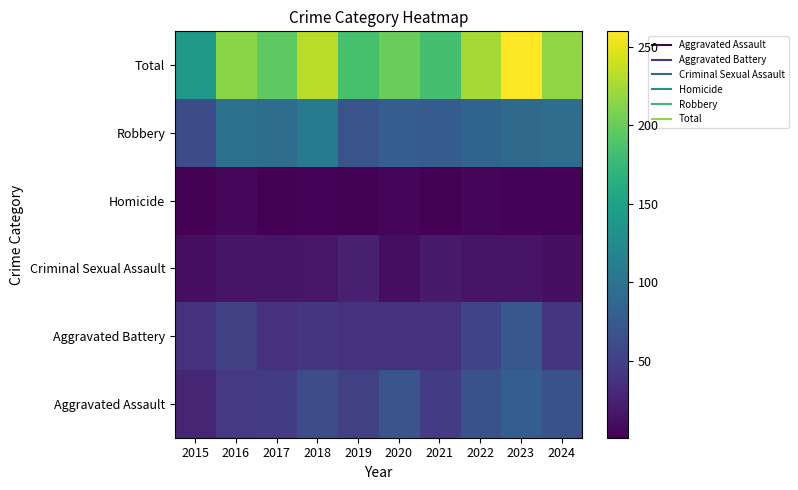

What is the spread (max minus min) of values at 2019?

182